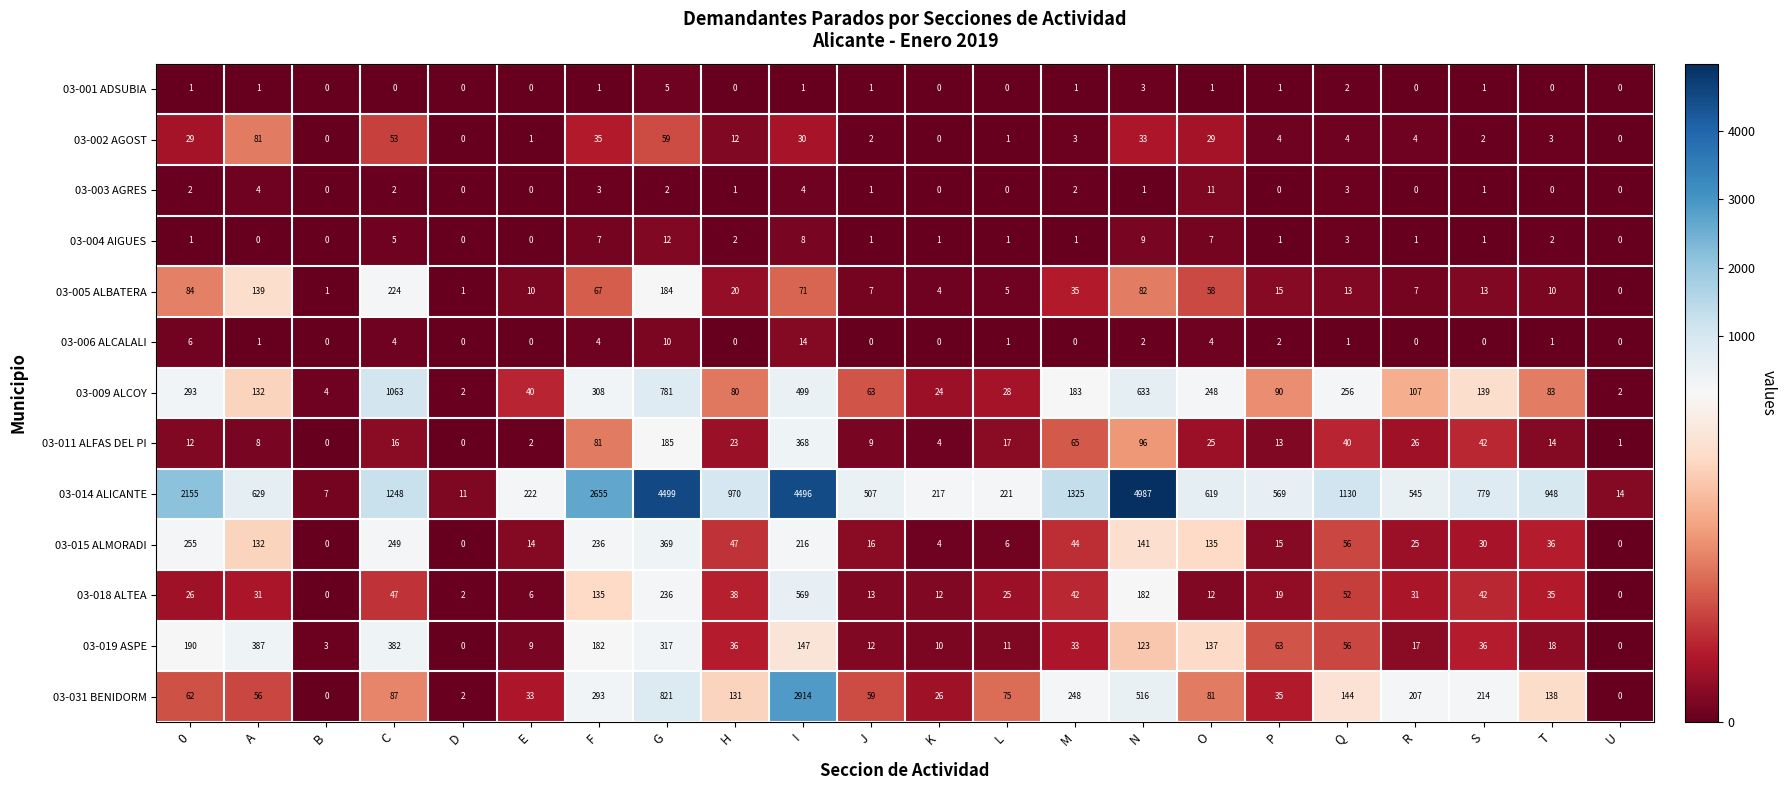

At which label does 03-014 ALICANTE reach its peak?

N